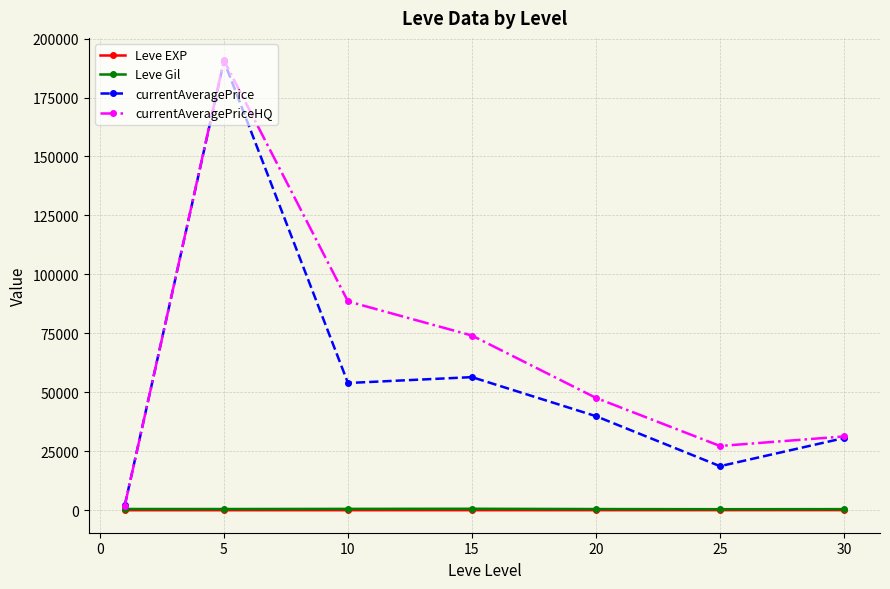

What is the difference between the maximum and minimum values in the currentAveragePriceHQ series?

188855.8